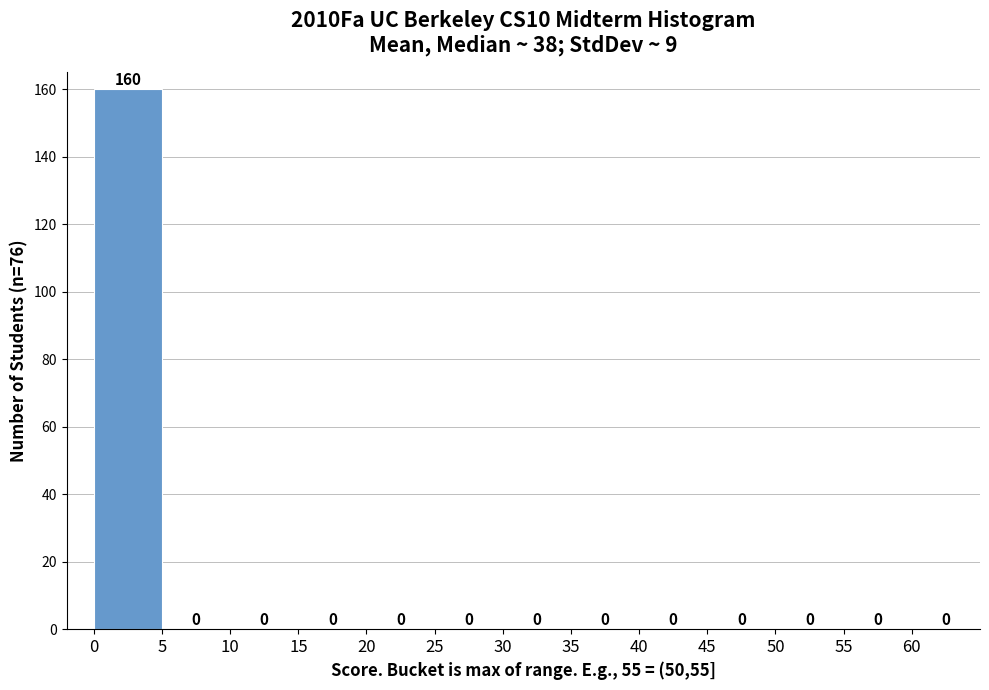

Over which range of the x-axis is the bar tallest?

0 to 5